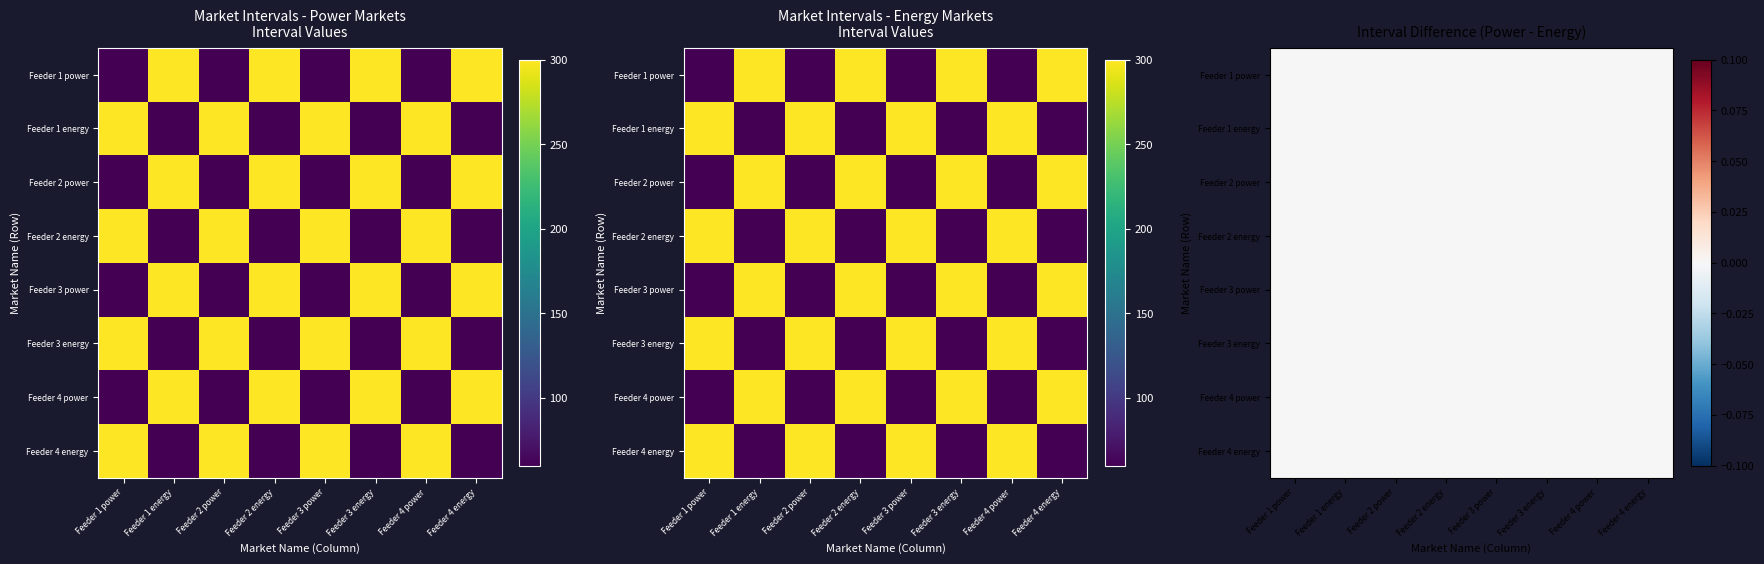

What is the average value of the Feeder_4_power_market series?

180